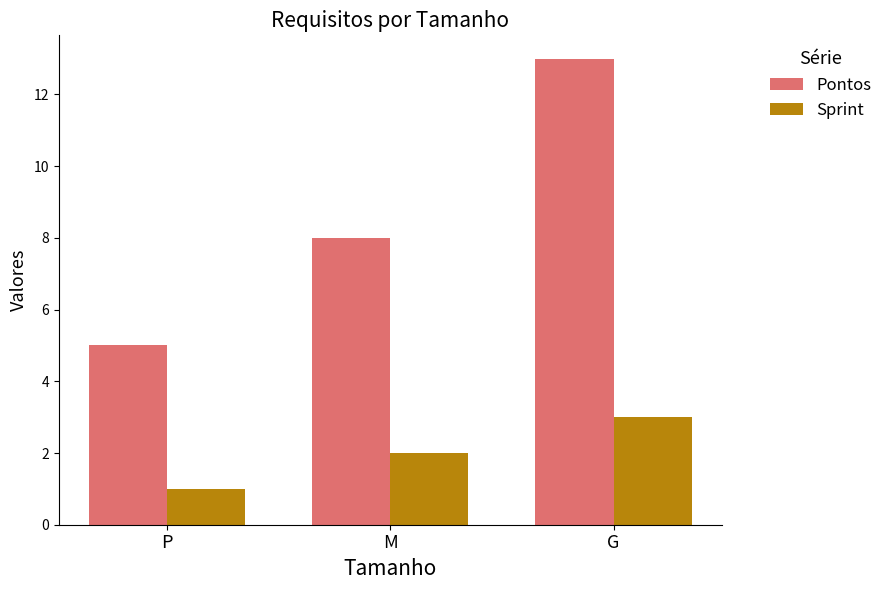

True or false: Pontos has a value of 5 at P.

True